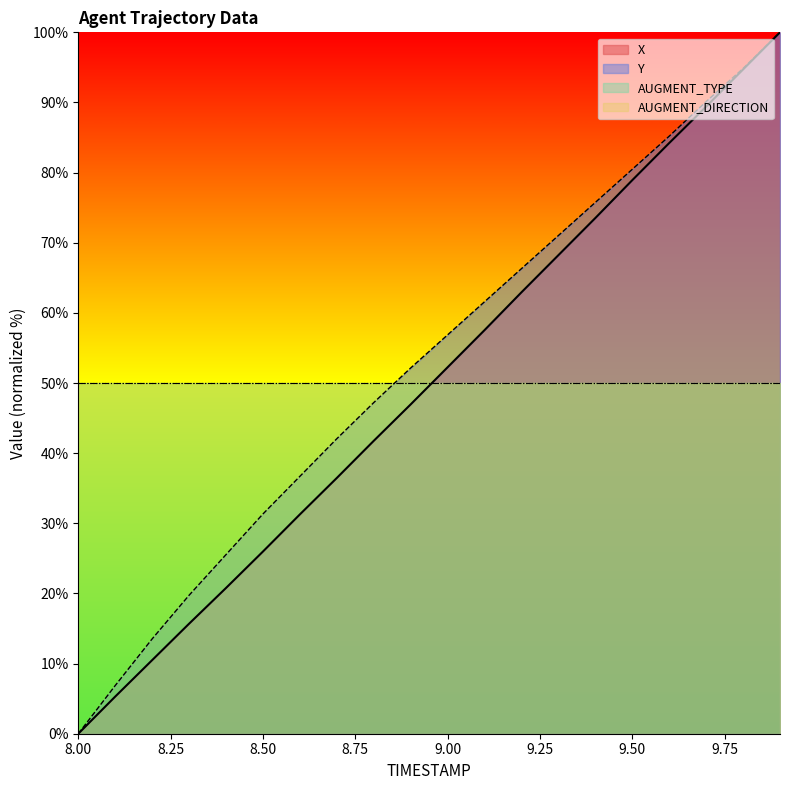

True or false: Y and X intersect in this chart.

False